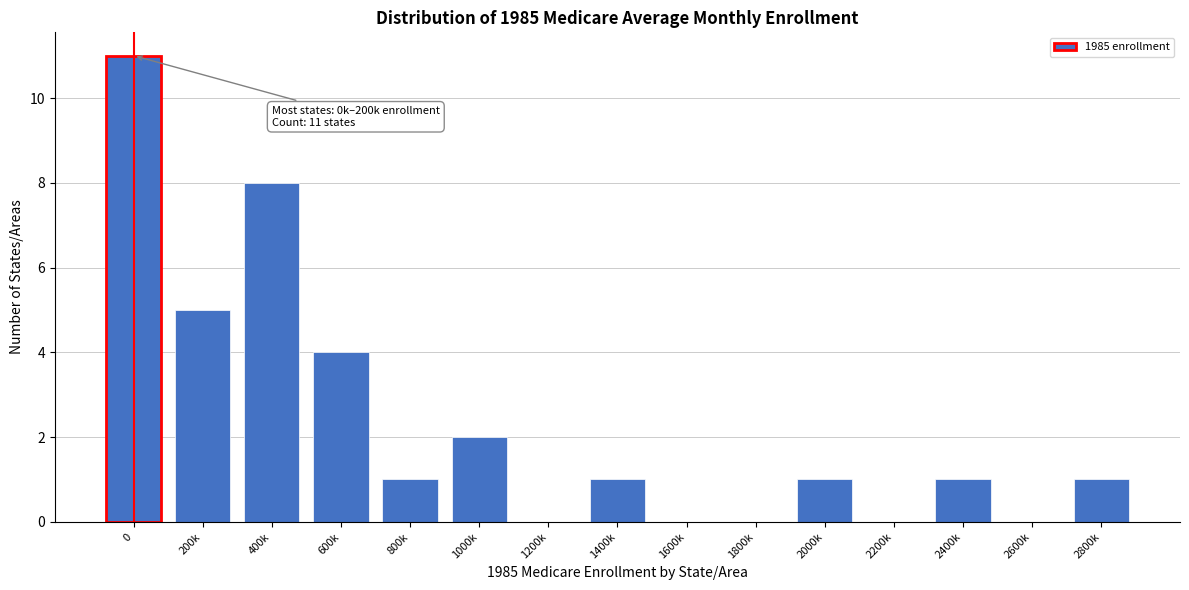

Reading left to right, what are all the values shown in this chart?

0=11	200k=5	400k=8	600k=4	800k=1	1000k=2	1200k=0	1400k=1	1600k=0	1800k=0	2000k=1	2200k=0	2400k=1	2600k=0	2800k=1